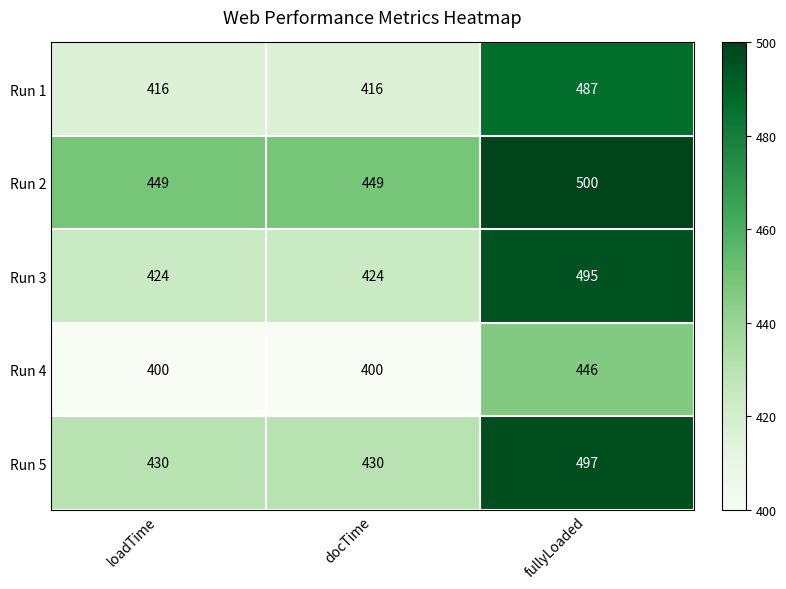

The Run 2 series shows 800 at fullyLoaded. True or false?

False